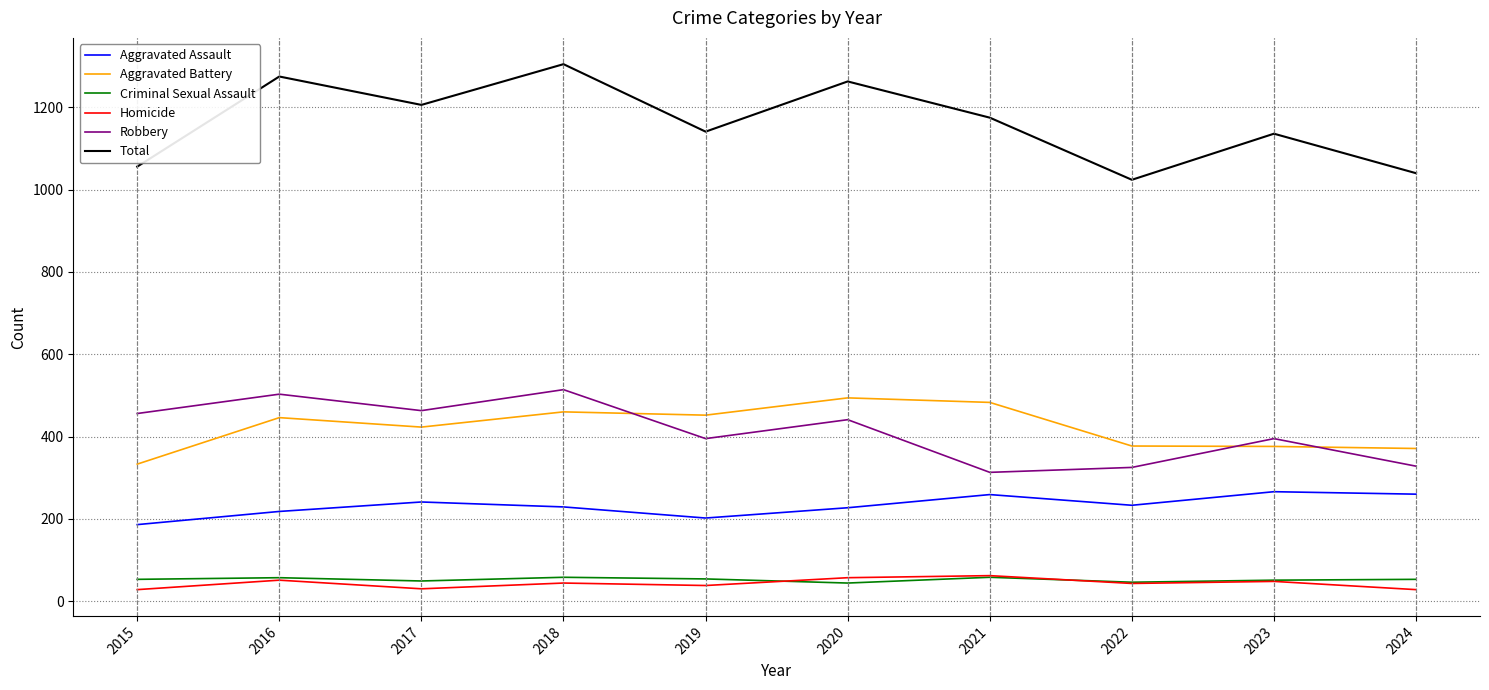

Between 2018 and 2021, which series saw the biggest shift?

Robbery